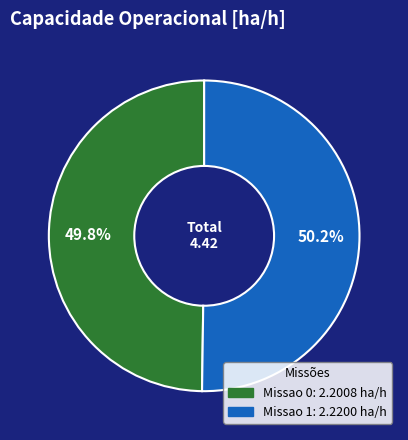

Count the number of slices in the pie.

2